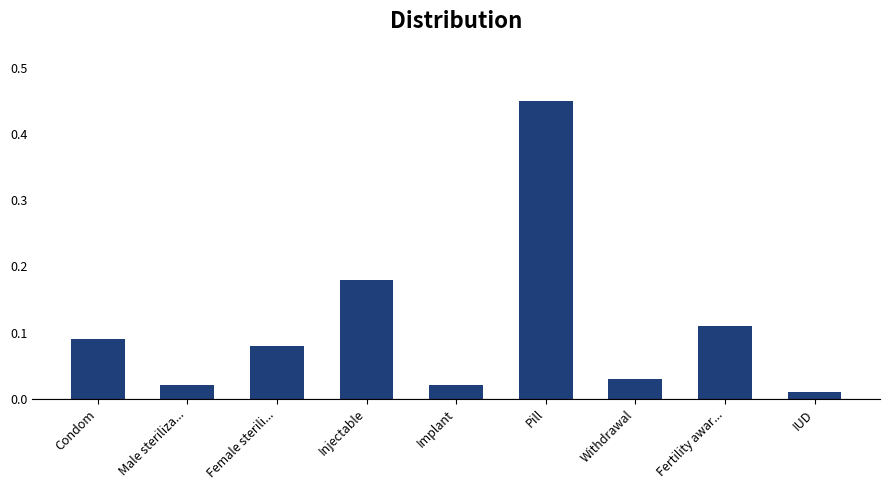

Is it true that the value at Withdrawal is 0.1?

False